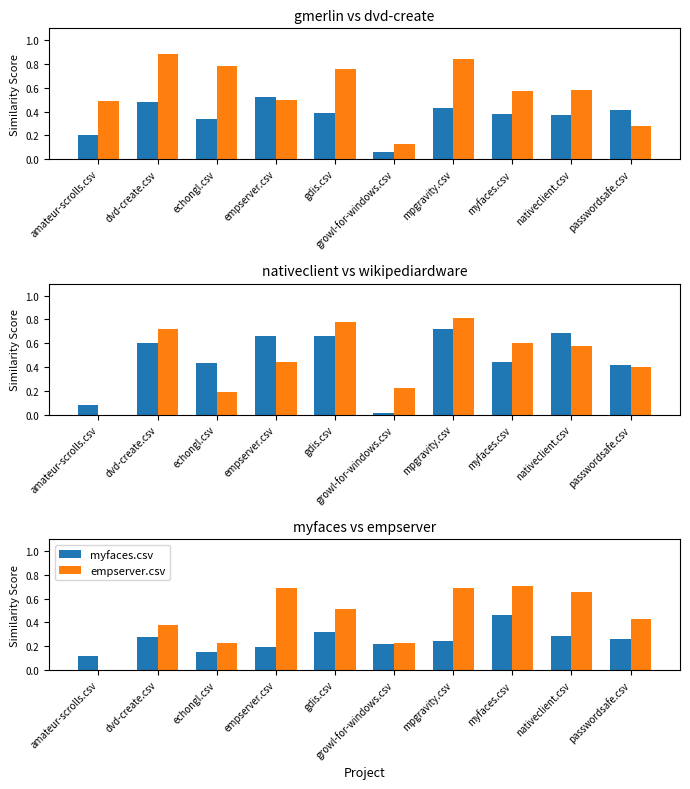

What is the greatest value displayed?

0.9